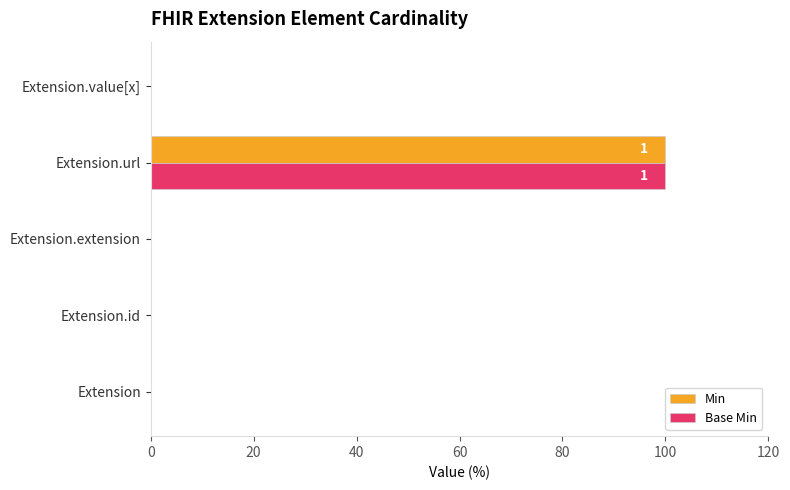

Is it true that Base Min equals 100 at Extension.url?

True